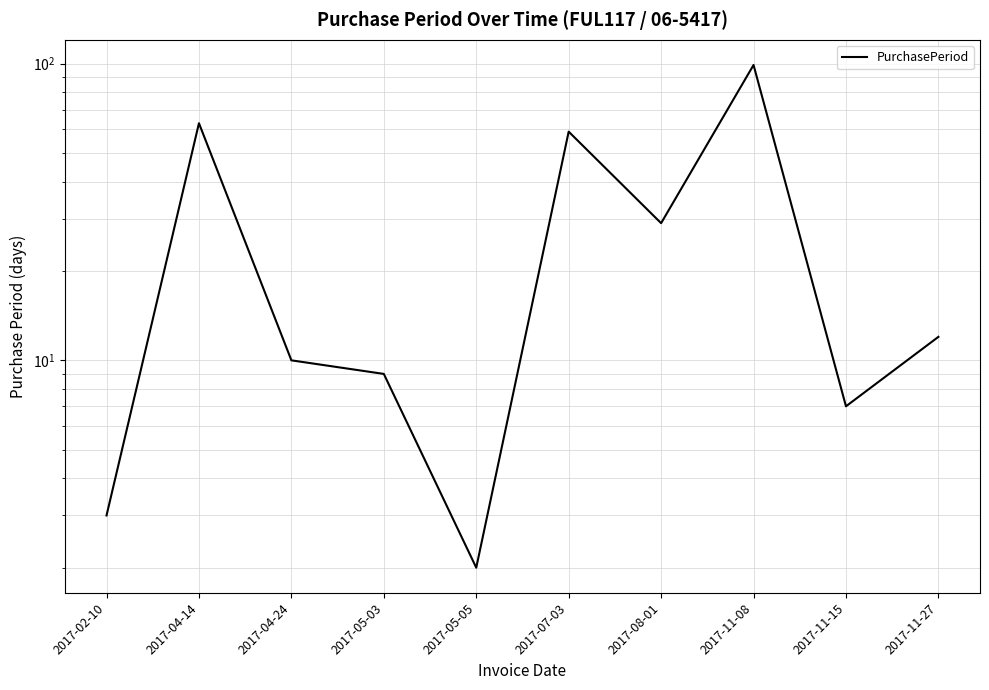

Which category has the highest value across all series?

2017-11-08